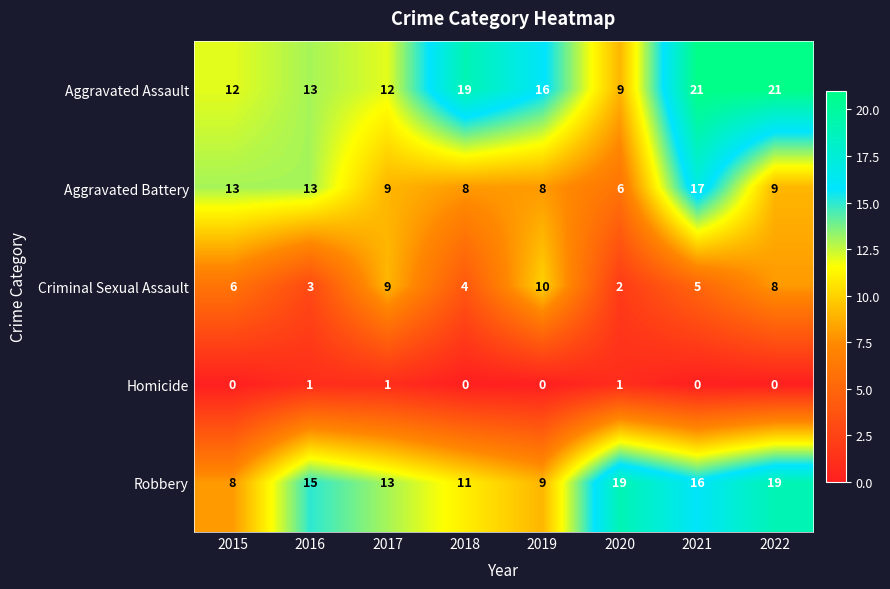

Rank the series by their maximum value, from highest to lowest.

Aggravated Assault, Robbery, Aggravated Battery, Criminal Sexual Assault, Homicide